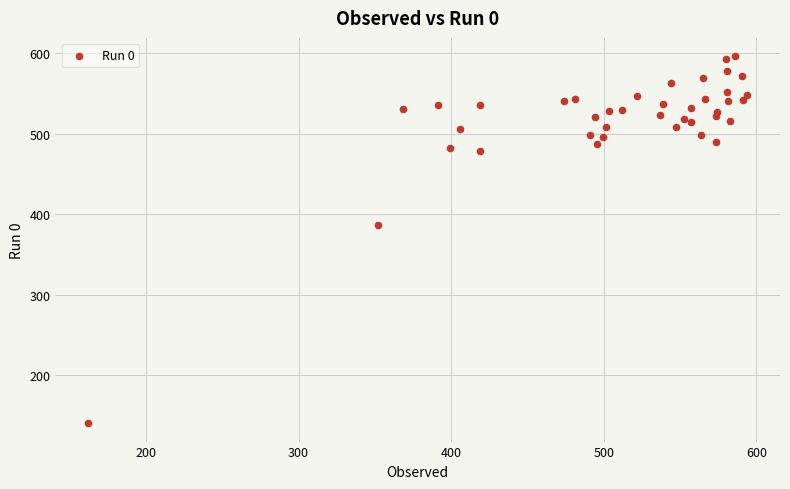

What Y value in the scatter plot is closest to 368?

386.2